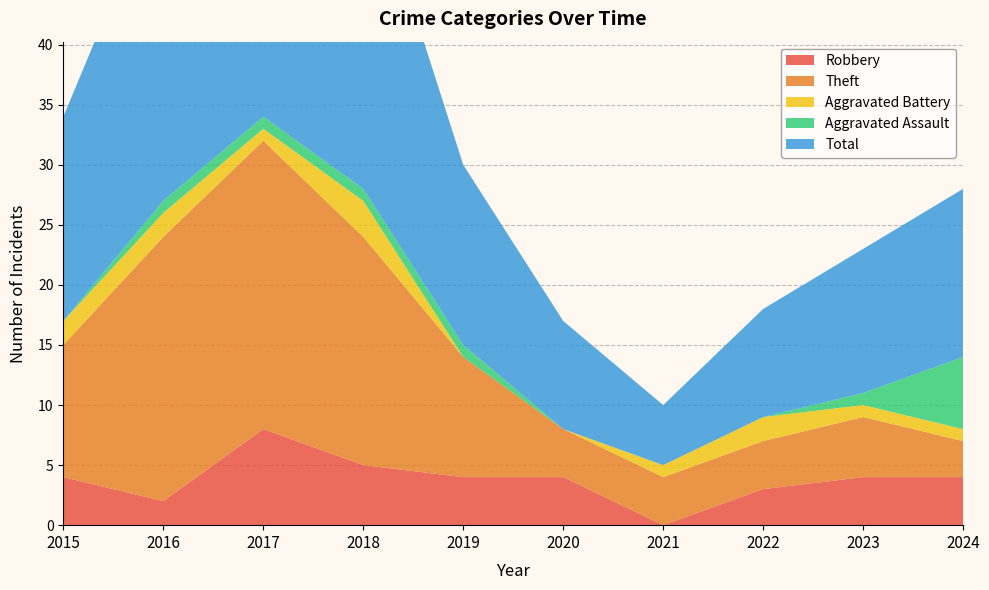

Reading left to right, list all the values displayed in this chart.

Robbery: 4	2	8	5	4	4	0	3	4	4
Theft: 11	22	24	19	10	4	4	4	5	3
Aggravated Battery: 2	2	1	3	0	0	1	2	1	1
Aggravated Assault: 0	1	1	1	1	0	0	0	1	6
Total: 17	27	35	28	15	9	5	9	12	14